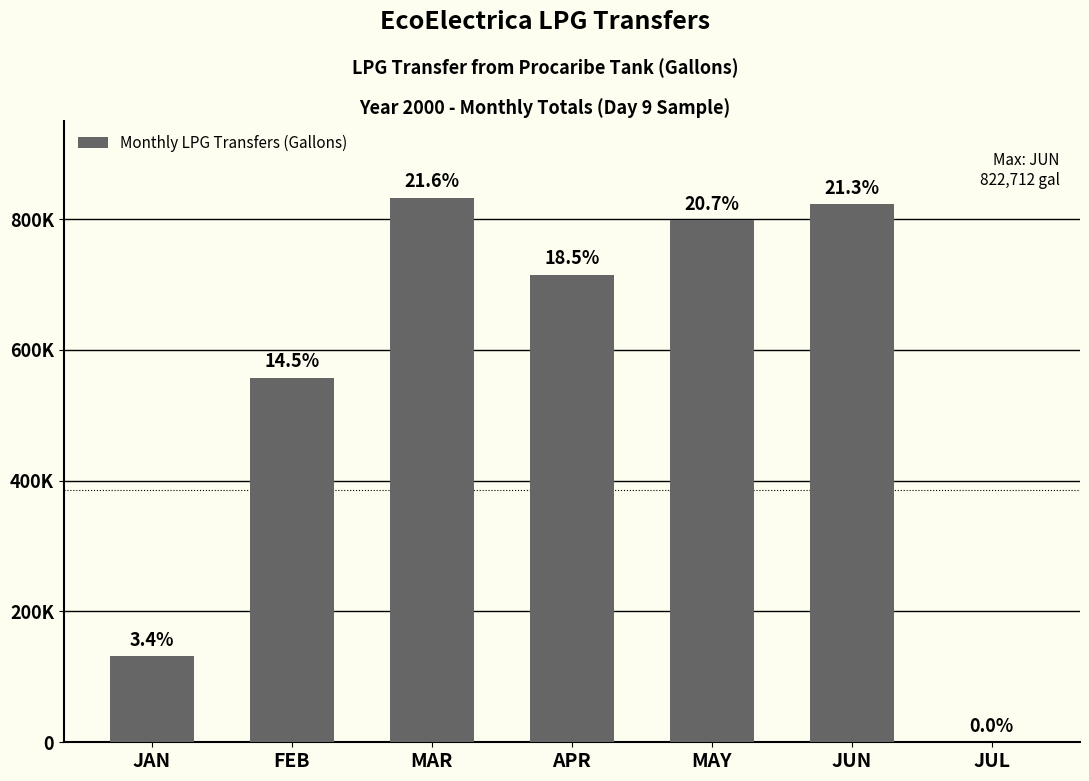

Rank the categories by value from highest to lowest.

MAR, JUN, MAY, APR, FEB, JAN, JUL